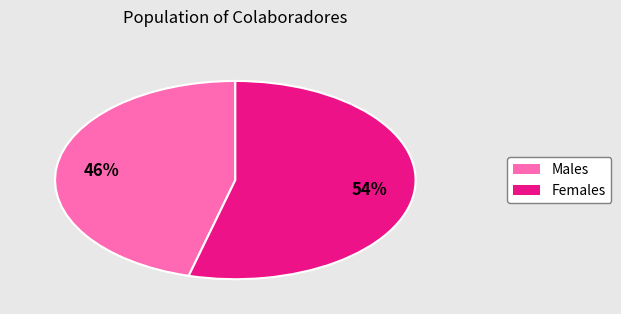

To the nearest percent, what is the difference between the largest and smallest slice percentages?

8%